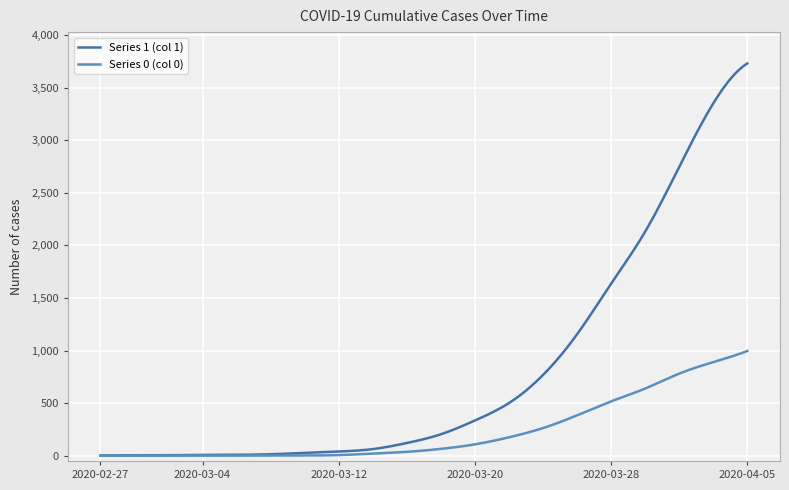

What is the highest value of the Series 1 (col 1) series?

3731.0